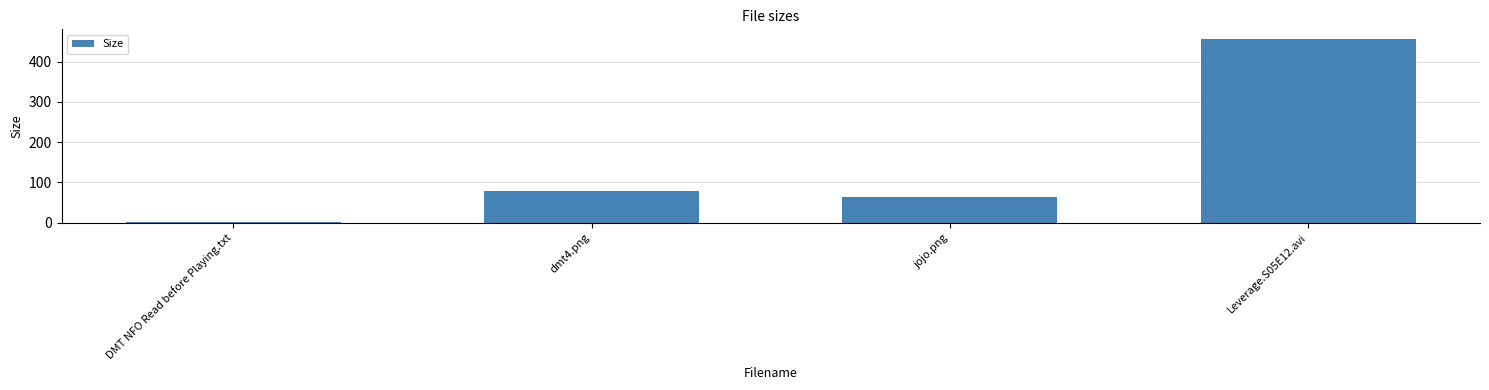

Rank the categories by value from highest to lowest.

Leverage.S05E12.avi, dmt4.png, jojo.png, DMT NFO Read before Playing.txt